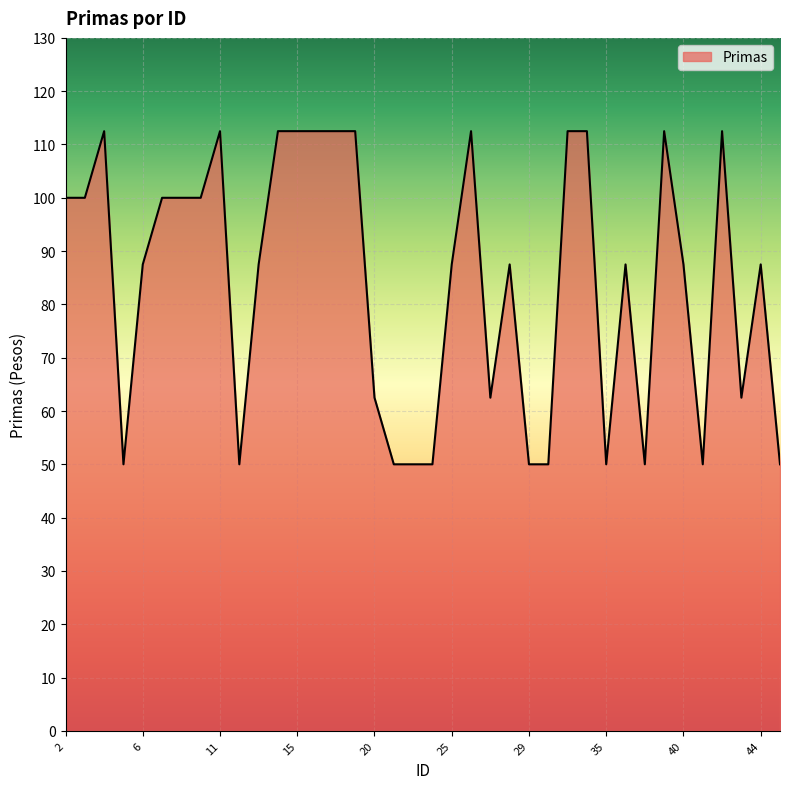

What is the sum of all values?

3200.0